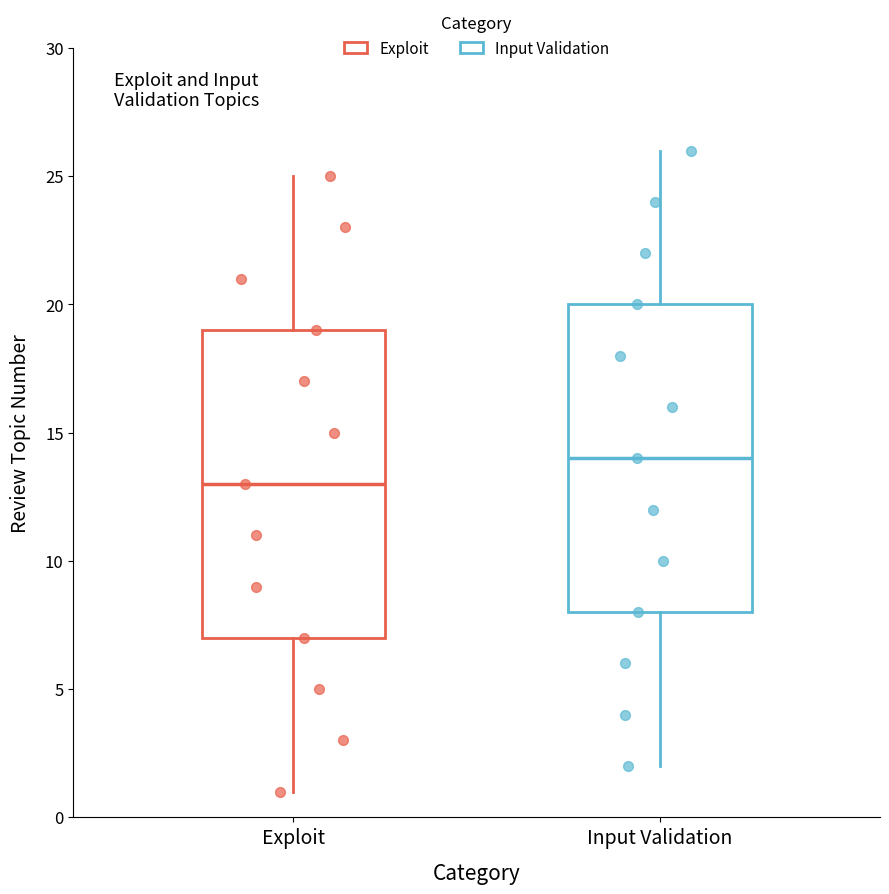

Where does the upper whisker of the box for Input Validation end on the y-axis? The values are not printed on the chart, so give them approximately, as read against the axis.

26